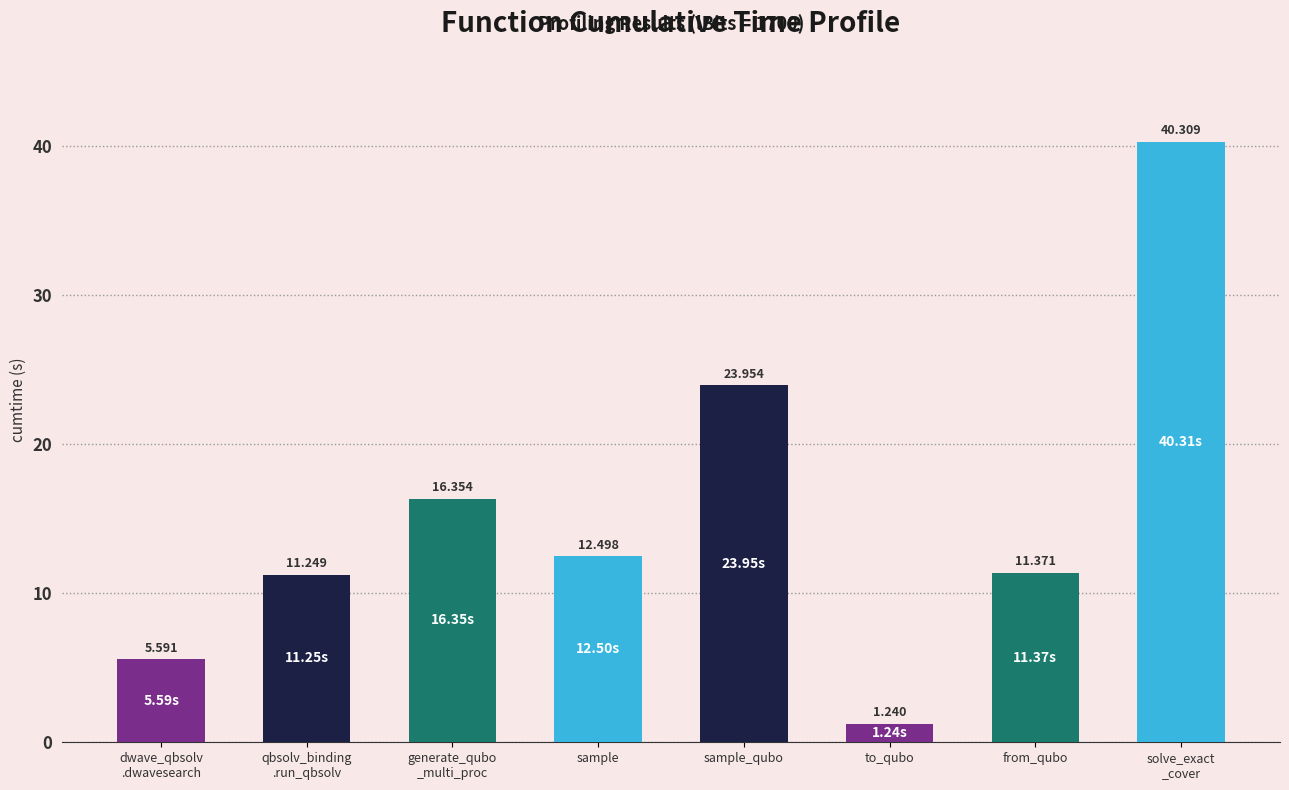

What is the change in value from sample to sample_qubo?

+11.5